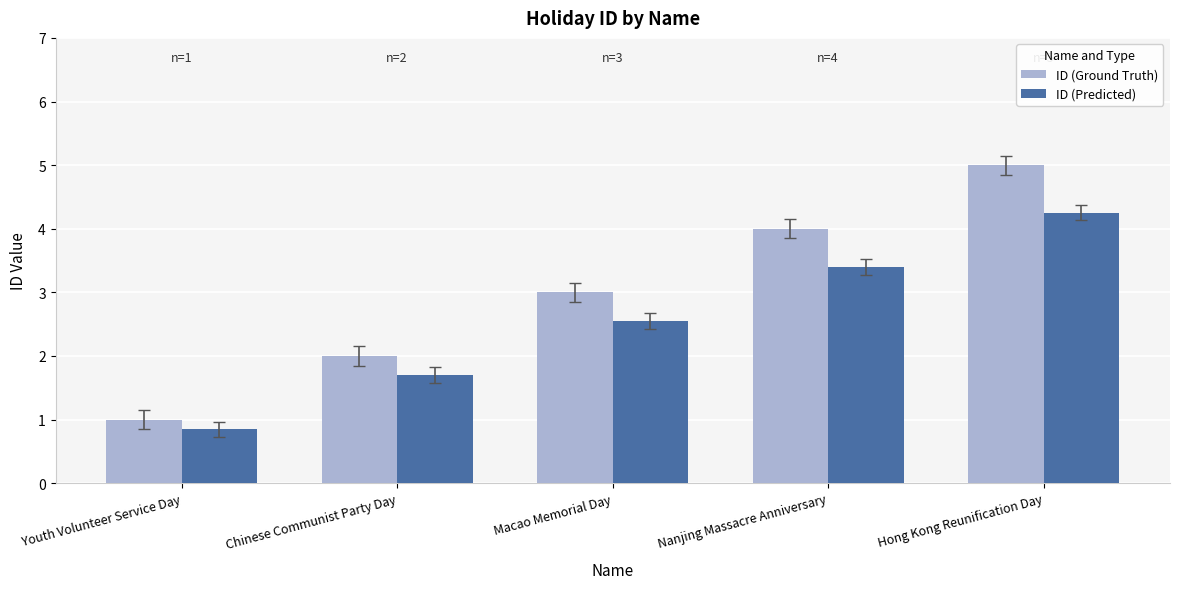

Is it true that ID (Predicted) equals 1.7 at Chinese Communist Party Day?

True